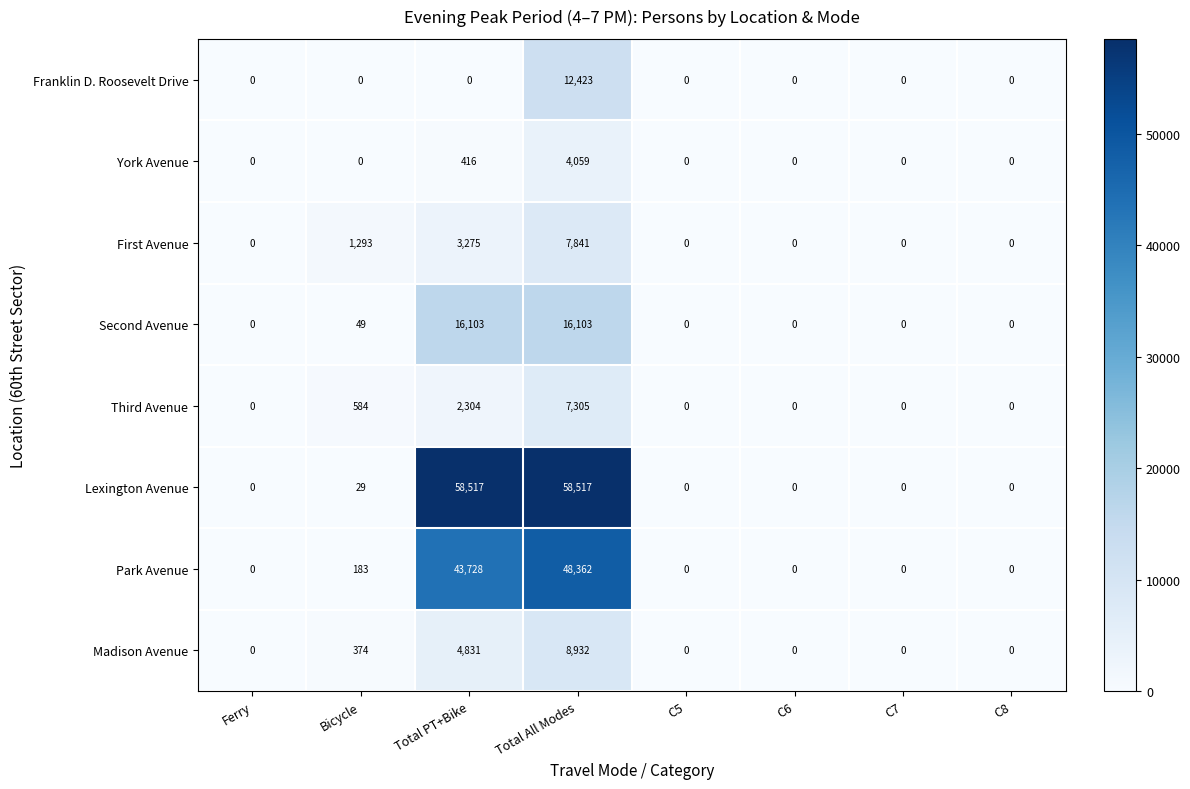

What is the sum of all Third Avenue values?

10193